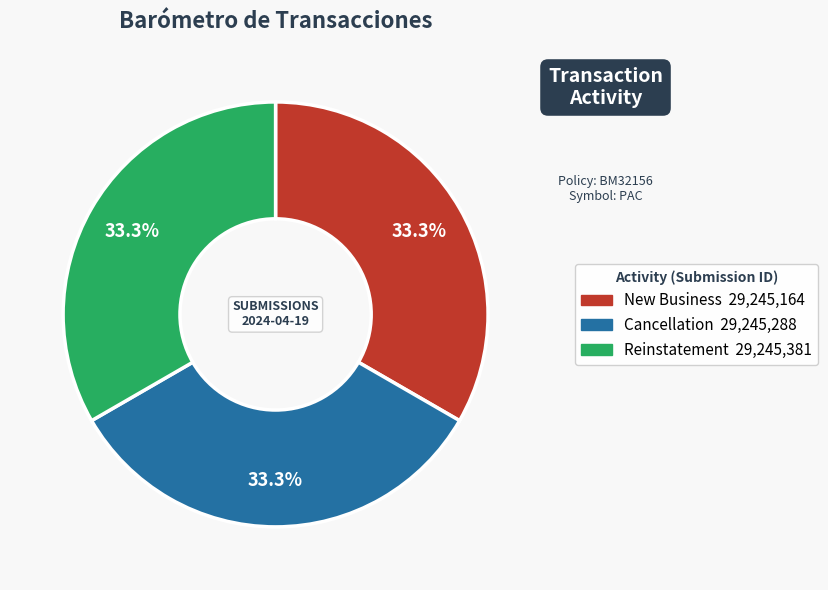

To the nearest percent, what portion does Reinstatement represent?

33%